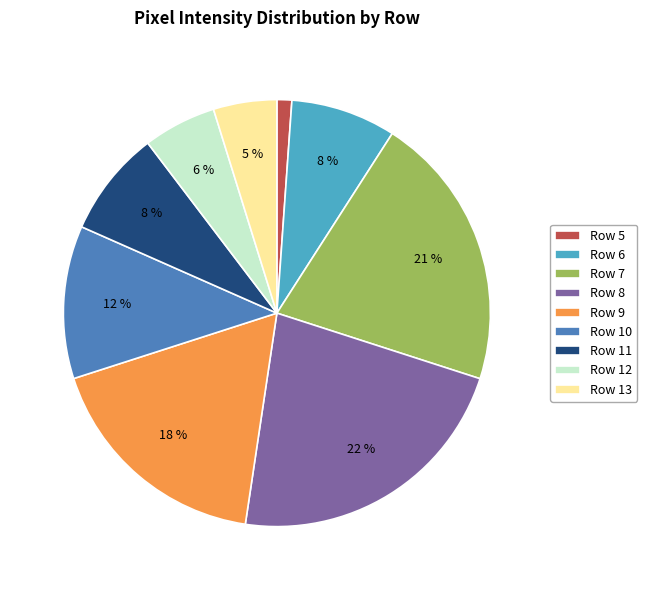

To the nearest percent, what portion does Row 6 represent?

8%